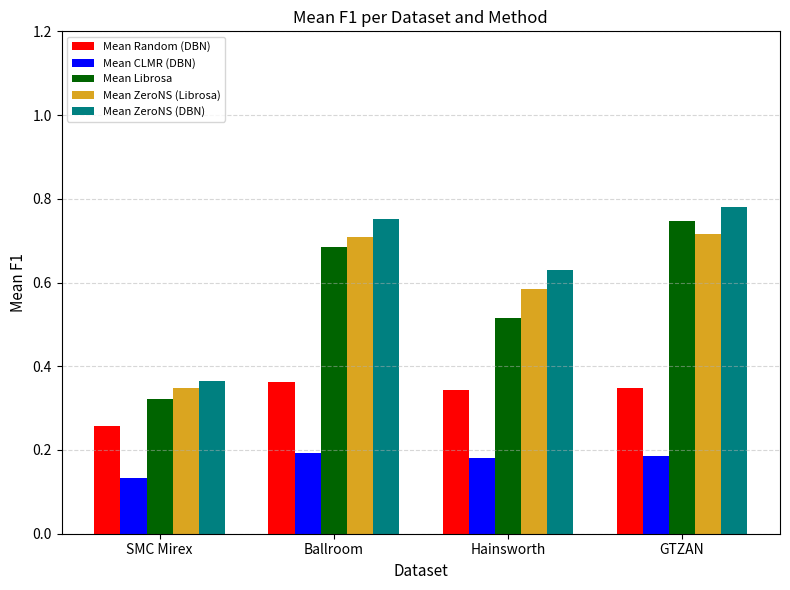

Which category has the lowest value in the Mean Random (DBN) series?

SMC Mirex